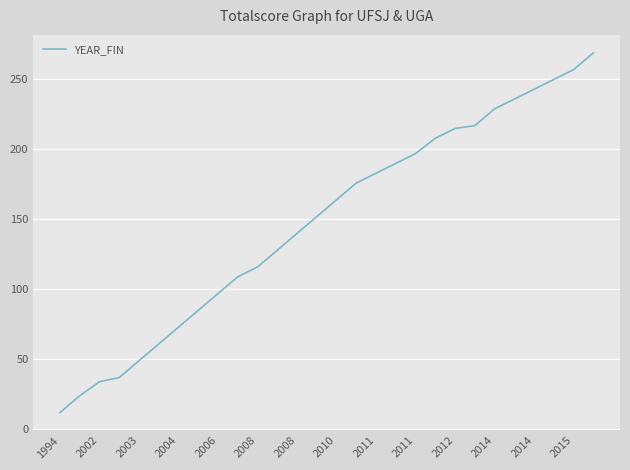

What is the maximum value shown in the chart?

269